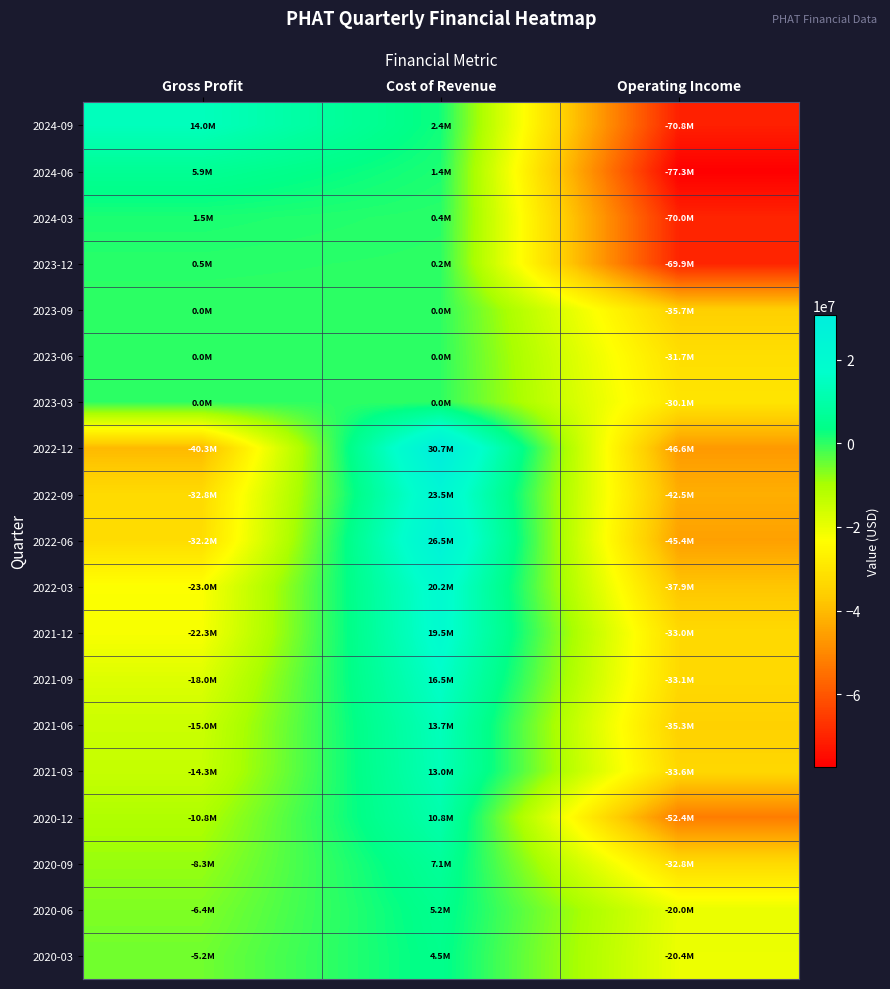

What is the spread (max minus min) of values at Operating Income?

57279000